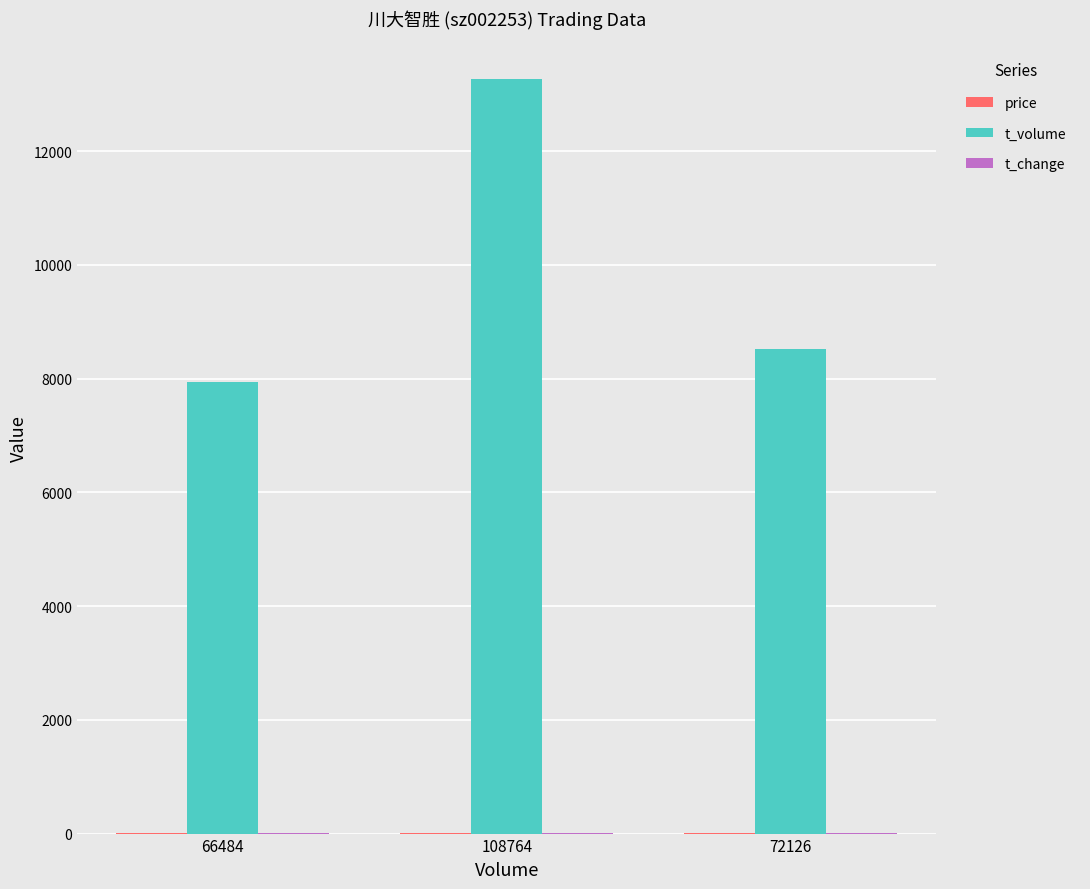

Which series changed the most between 66484 and 108764?

t_volume